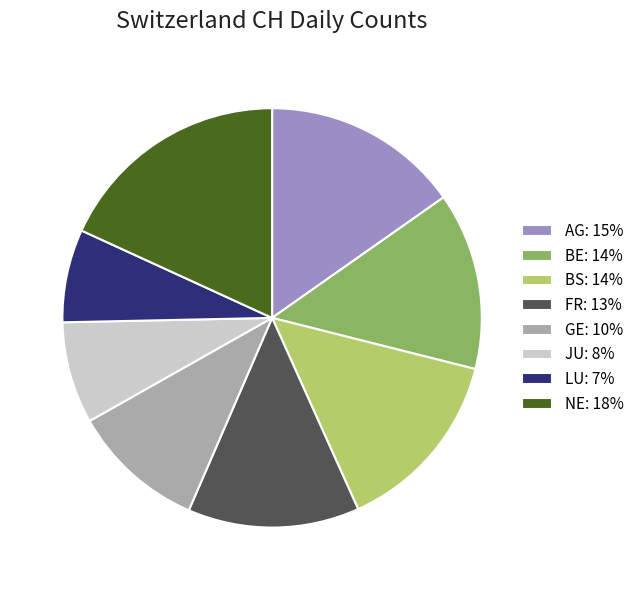

Is there any slice that represents more than half of the pie?

No